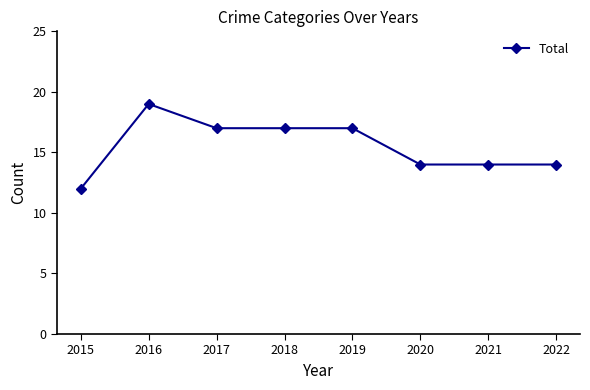

Reading left to right, transcribe all the data shown in this chart.

12	19	17	17	17	14	14	14